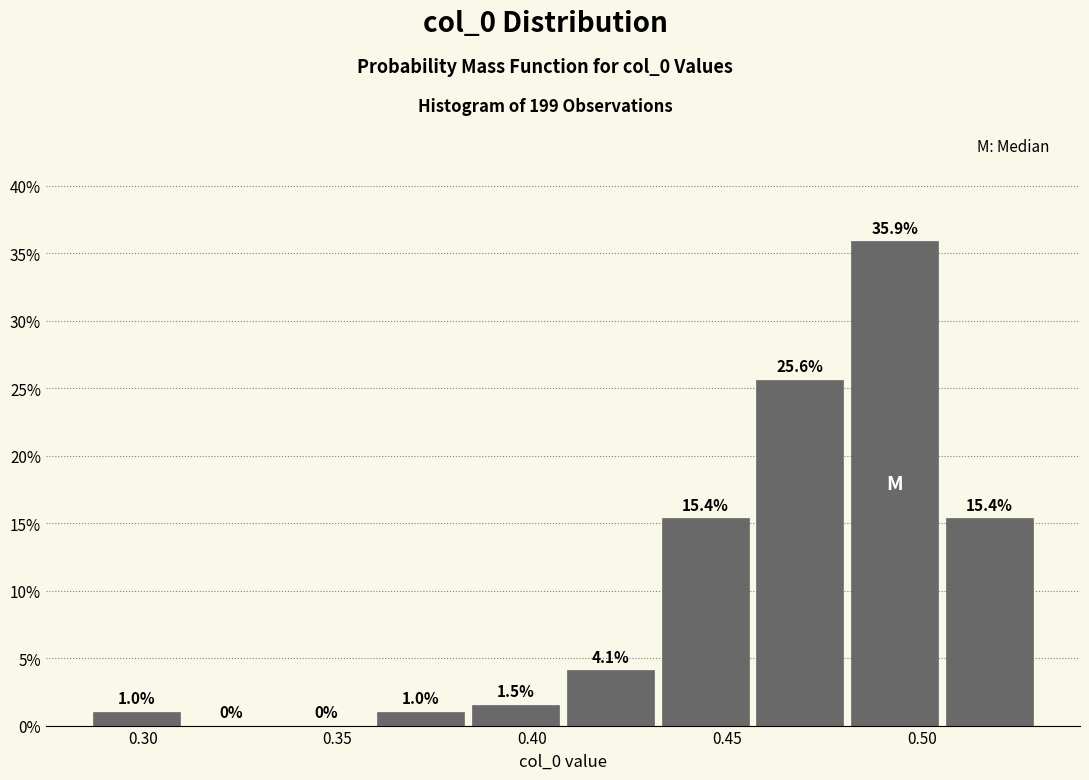

Reading left to right, transcribe this chart: for each bar, give the range it covers on the x-axis and its height. The bar edges are not printed on the chart, so give them approximately, as read against the axis.

0.285 to 0.310: 1.0
0.310 to 0.335: 0.0
0.335 to 0.360: 0.0
0.360 to 0.385: 1.0
0.385 to 0.410: 1.5
0.410 to 0.430: 4.1
0.430 to 0.455: 15.4
0.455 to 0.480: 25.6
0.480 to 0.505: 35.9
0.505 to 0.530: 15.4